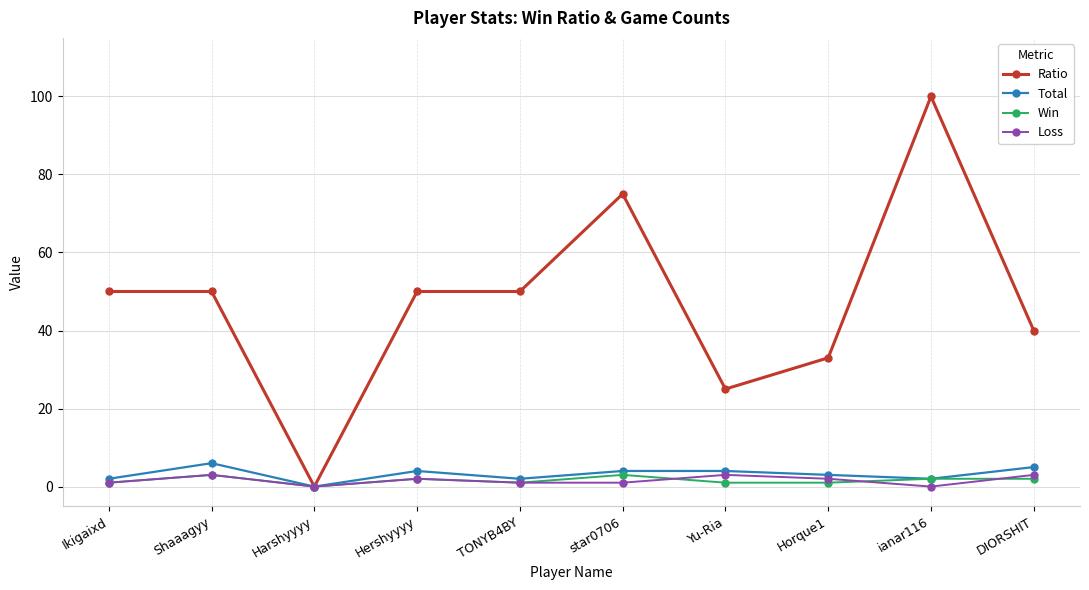

Rank the series at Yu-Ria from highest to lowest value.

Ratio, Total, Loss, Win